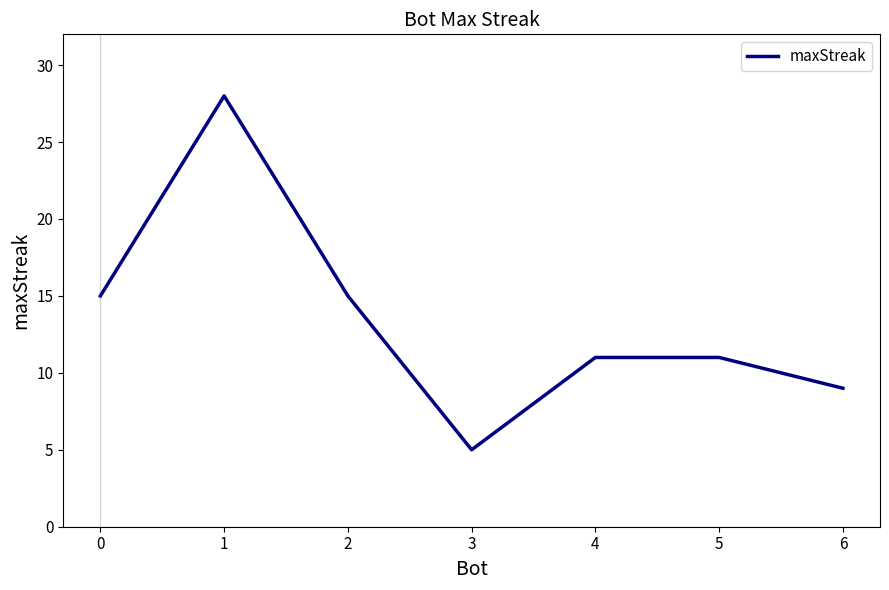

What is the ratio of the value at 6 to the value at 0?

0.6